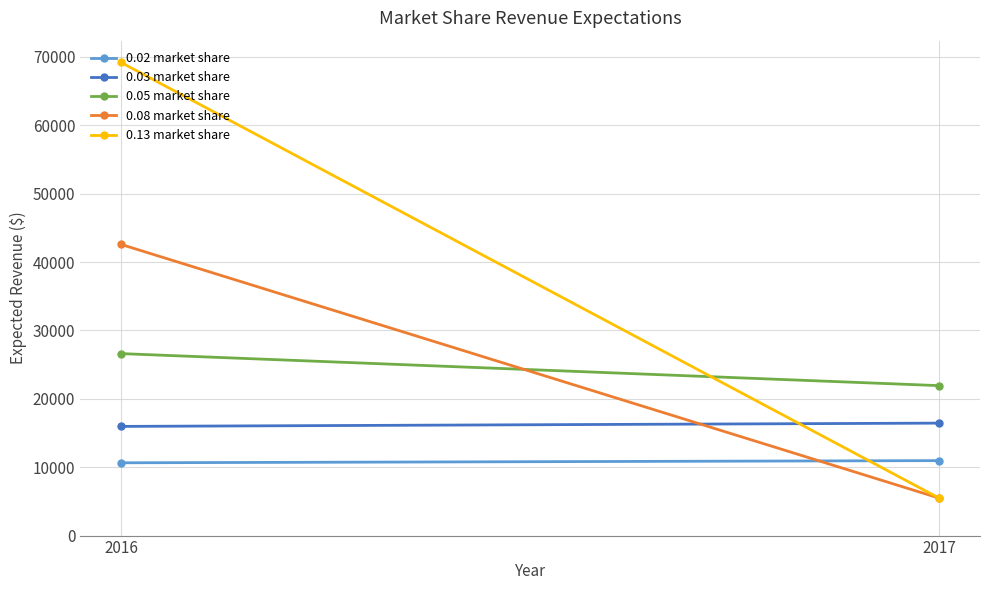

Reading right to left, transcribe all the data shown in this chart.

0.02 market share: 10962.1	10642.8
0.03 market share: 16443.1	15964.2
0.05 market share: 21924.2	26607.0
0.08 market share: 5481.0	42571.2
0.13 market share: 5481.0	69178.2